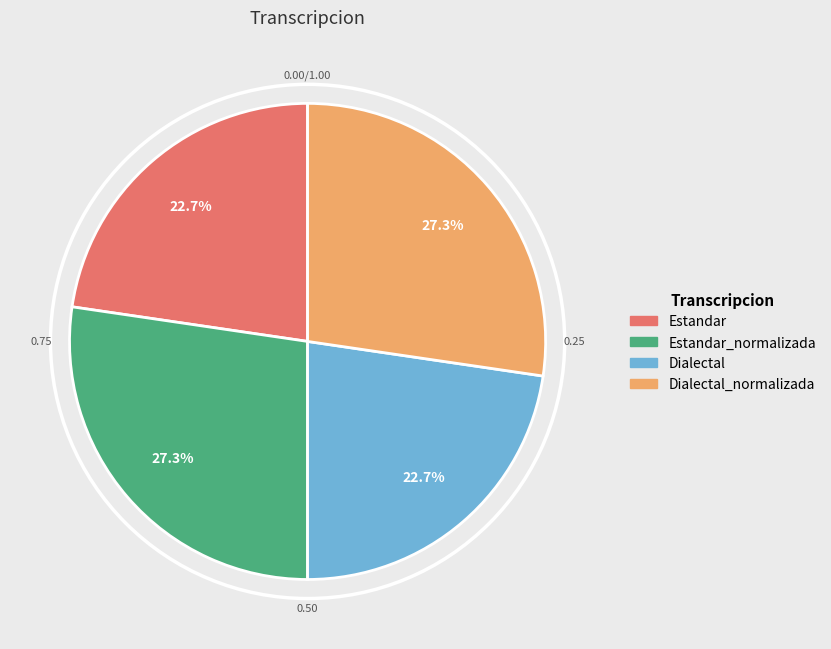

Is there a majority slice in this chart?

No